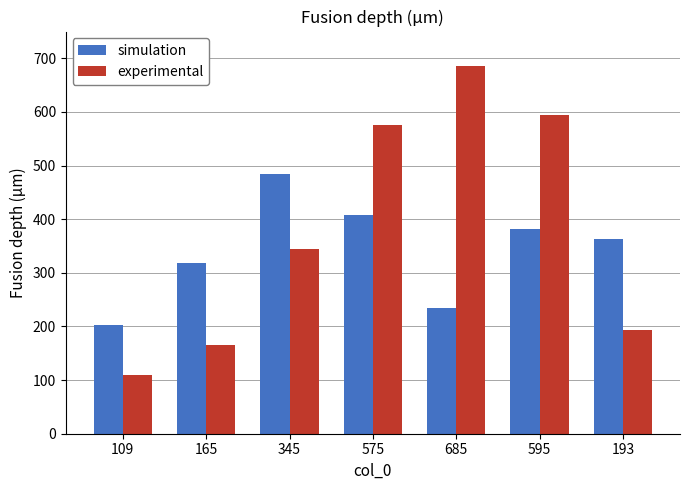

At which label is experimental closest to 397?

345